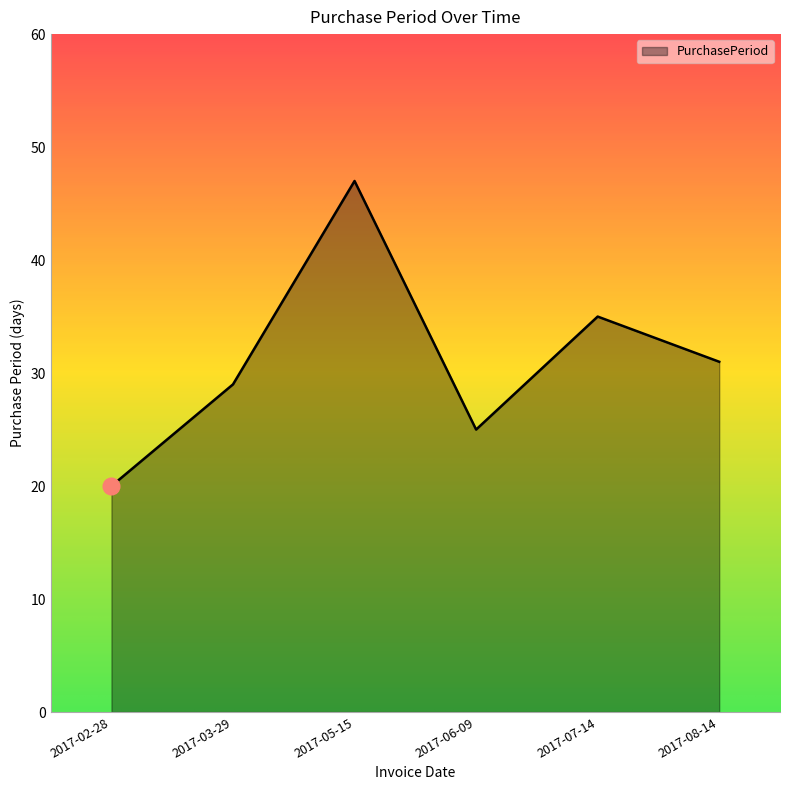

What is the difference between the maximum and minimum values?

27